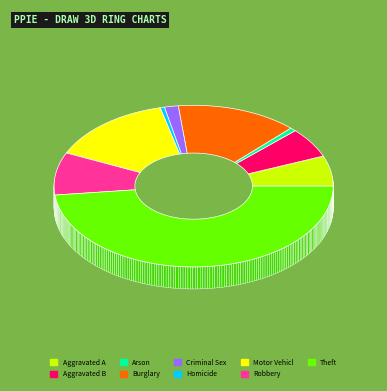

Which slice is the largest?

Theft